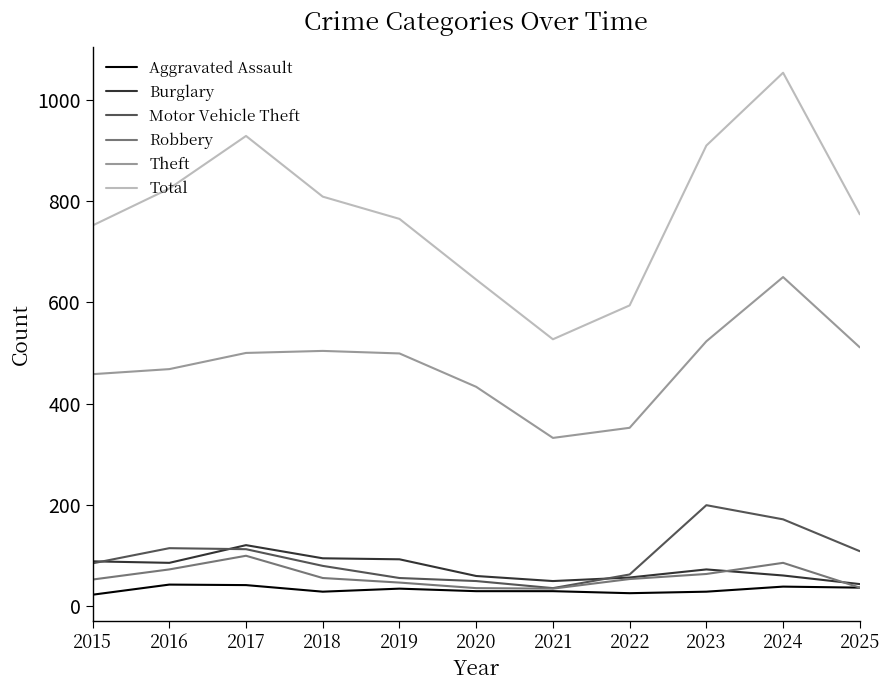

What is the maximum value for Motor Vehicle Theft?

199